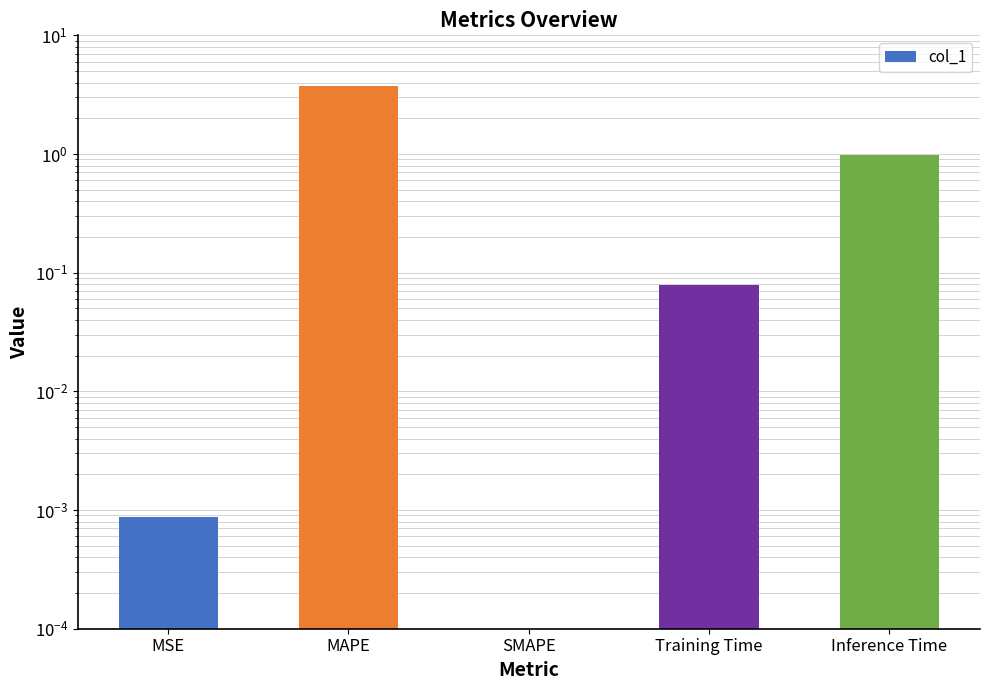

Reading left to right, transcribe all the data shown in this chart.

MSE=0.0	MAPE=3.8	SMAPE=0.0	Training Time=0.1	Inference Time=1.0